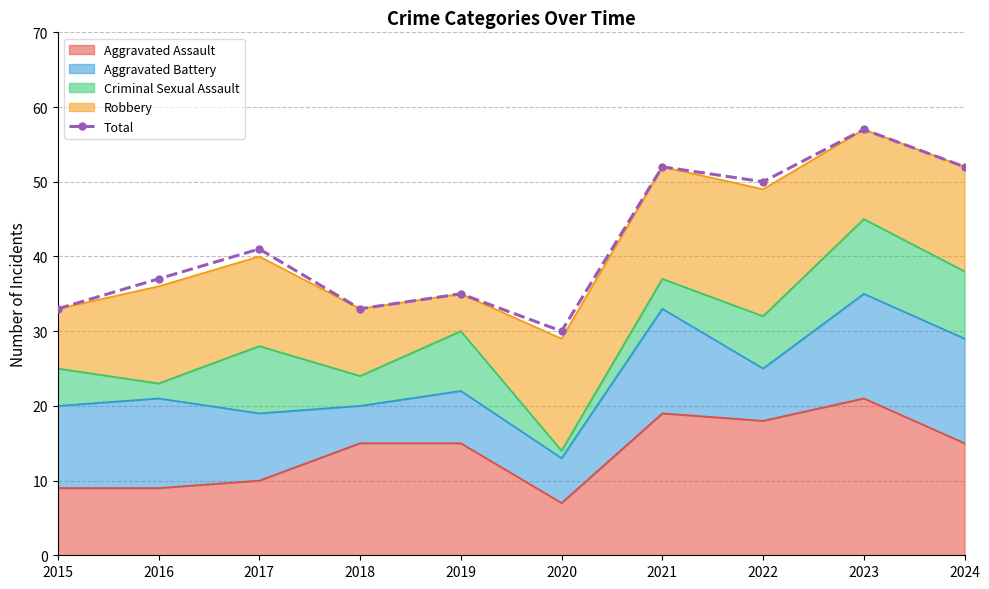

What is the greatest value displayed?

57